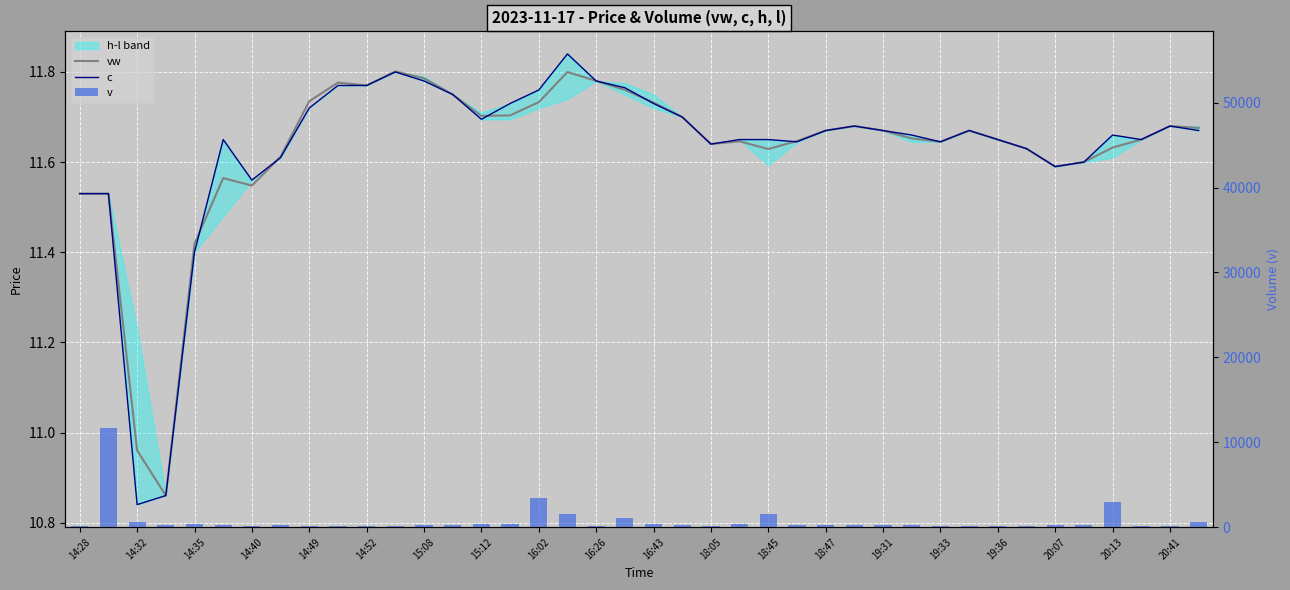

How many values in the c series are below 11?

2